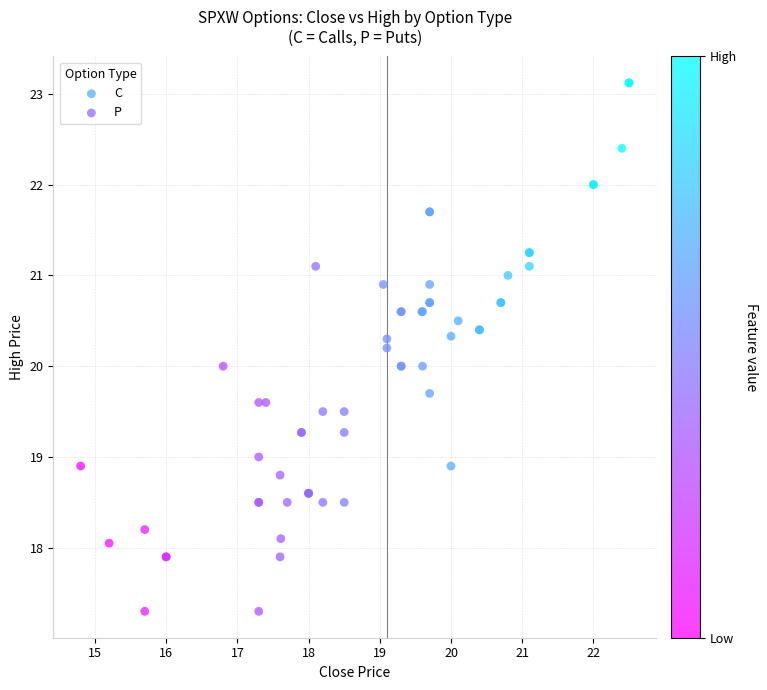

Which series has the widest spread of Y values?

P